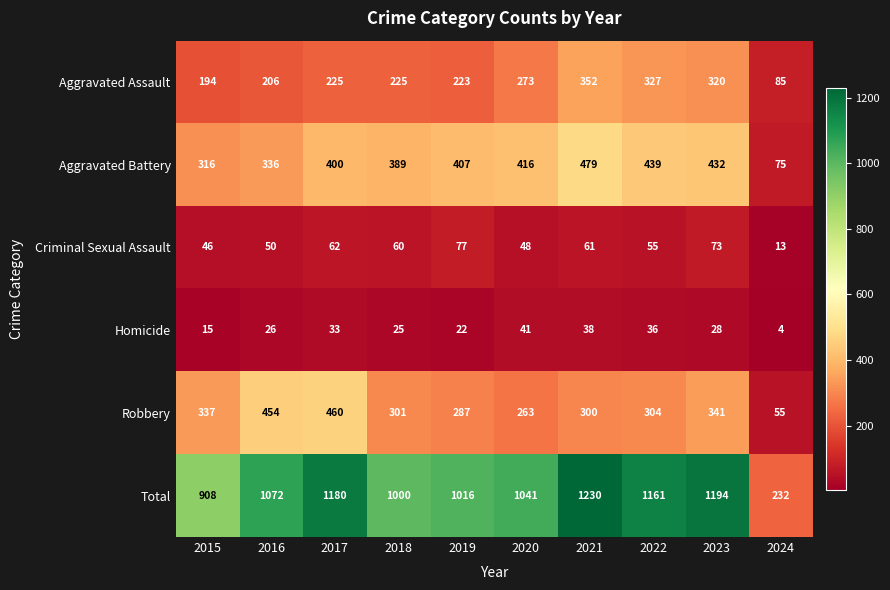

What value does the Aggravated Assault series have at 2015?

194